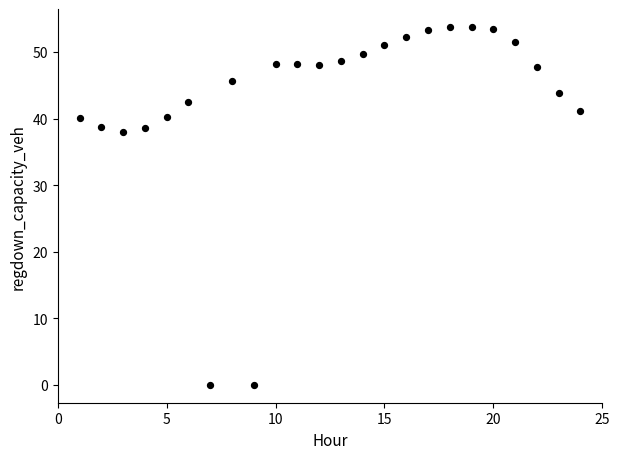

What is the range of Y values (max minus min)?

53.8